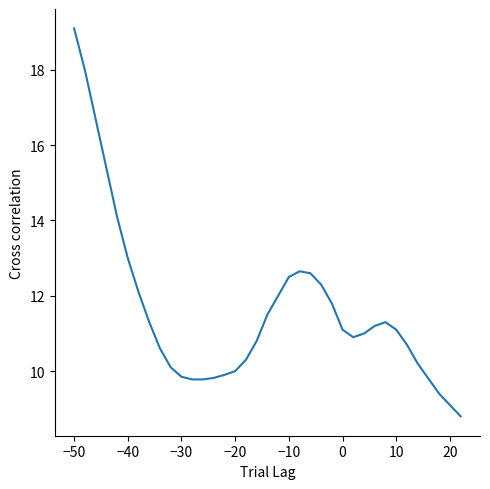

What is the difference between the maximum and minimum values?

10.3